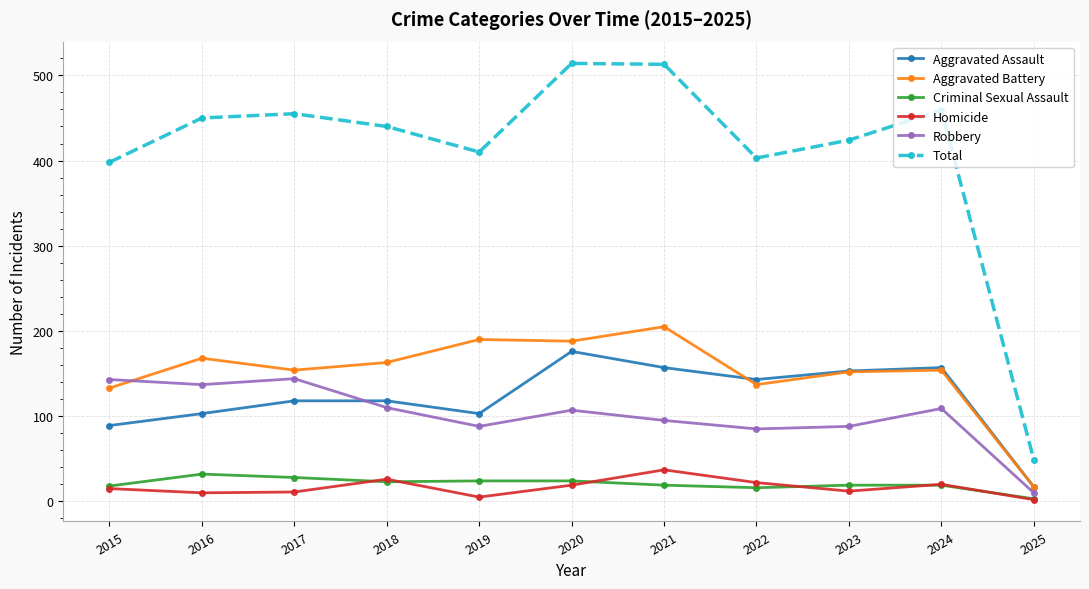

Where does the Aggravated Battery series first go above 154?

2016